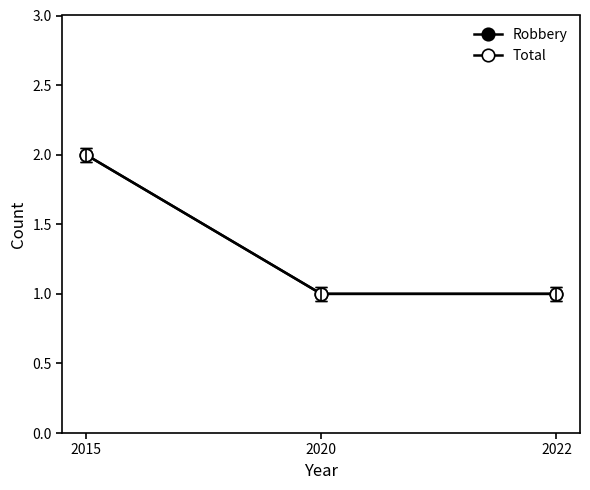

Rank the series at 2015 from lowest to highest value.

Robbery, Total